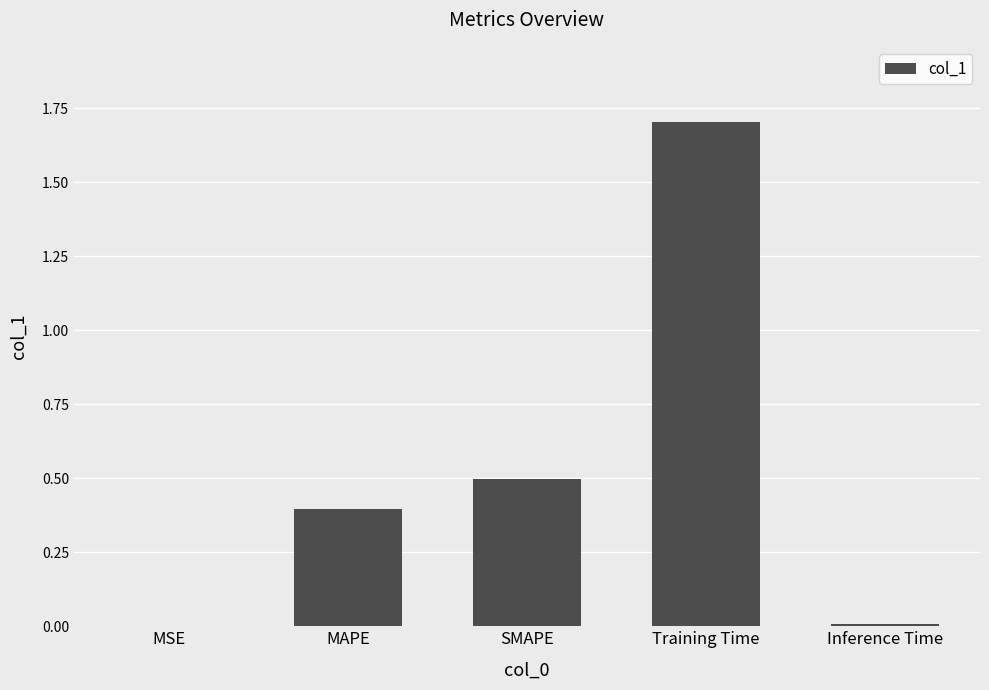

What is the greatest value displayed?

1.7